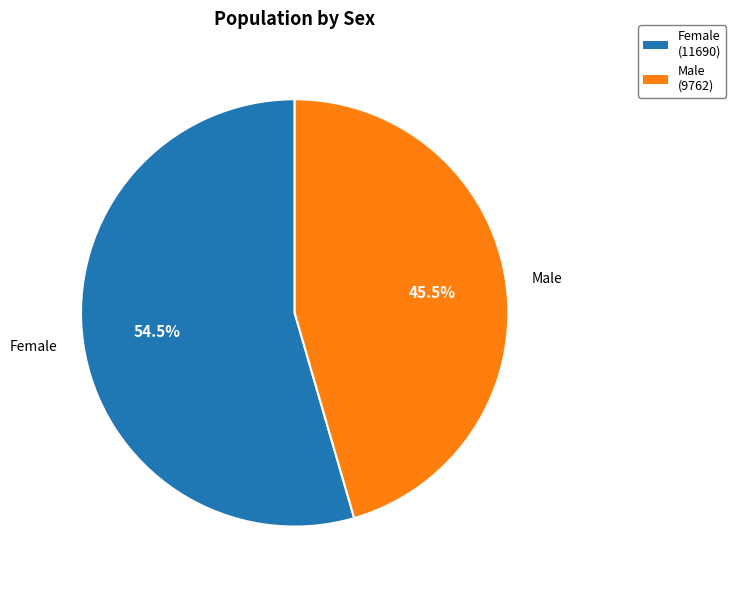

Which slice is the largest?

Female